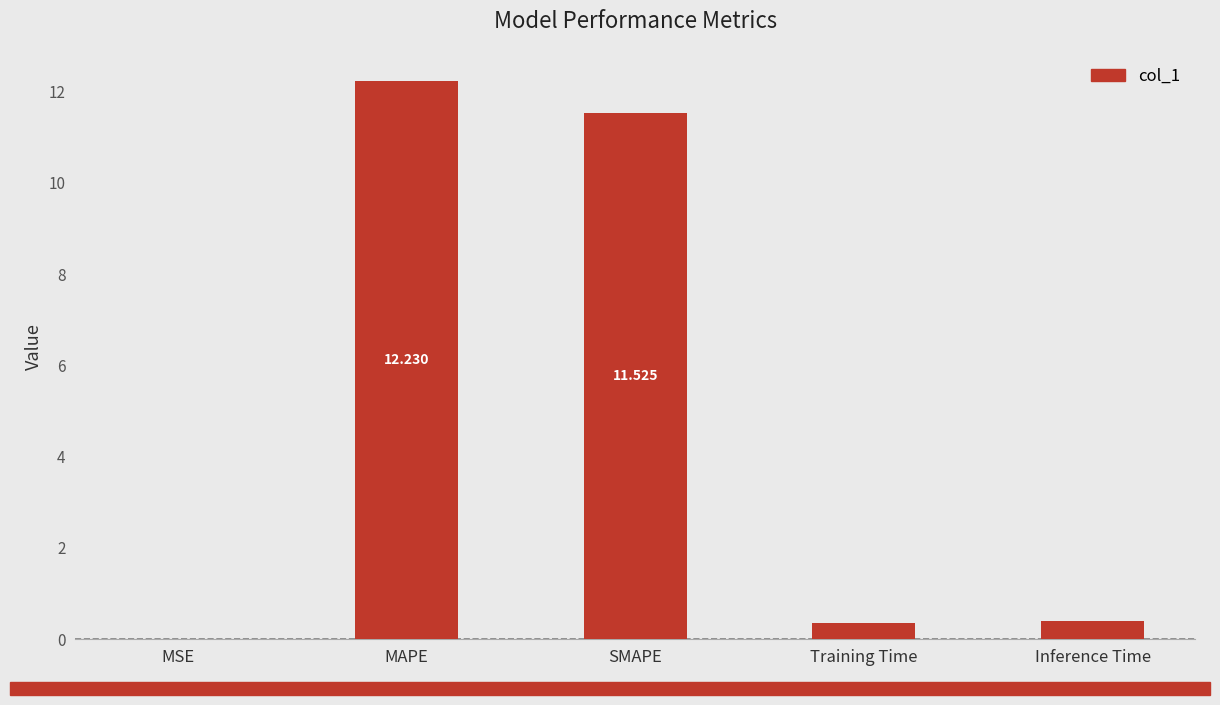

Which has a higher value, MSE or MAPE?

MAPE